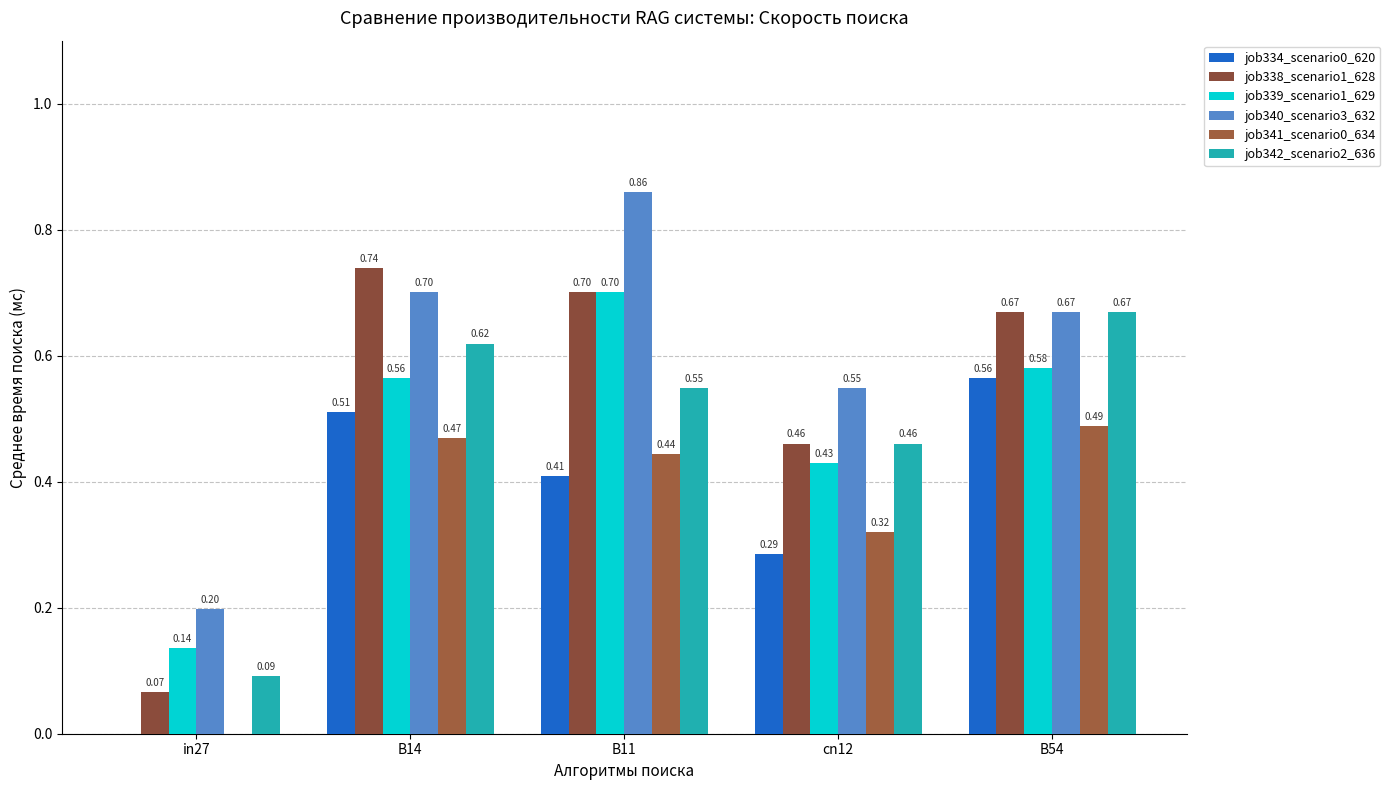

How many values in job341_scenario0_634 are above zero?

4